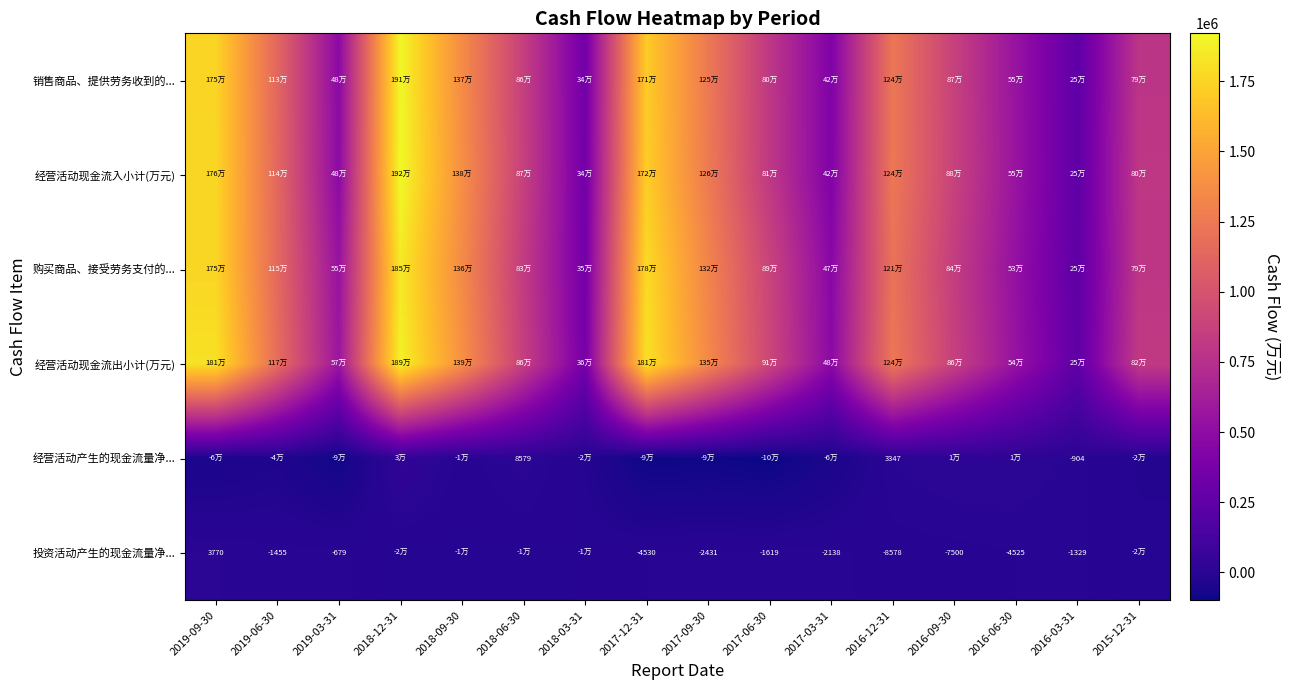

What is the difference between the maximum and minimum values in the 投资活动产生的现金流量净... series?

22373